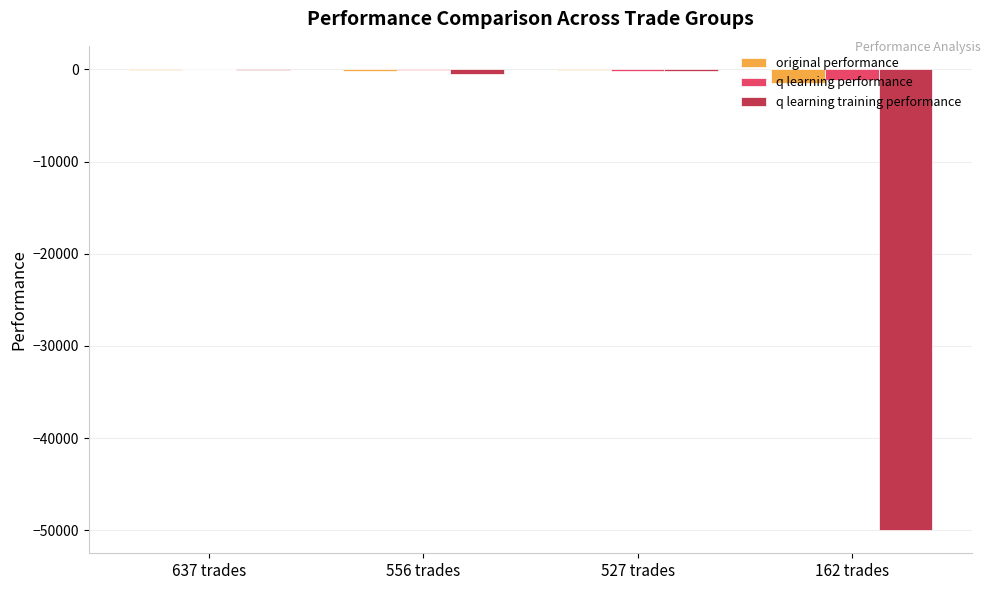

What is the sum of all q learning performance values?

-1372.6